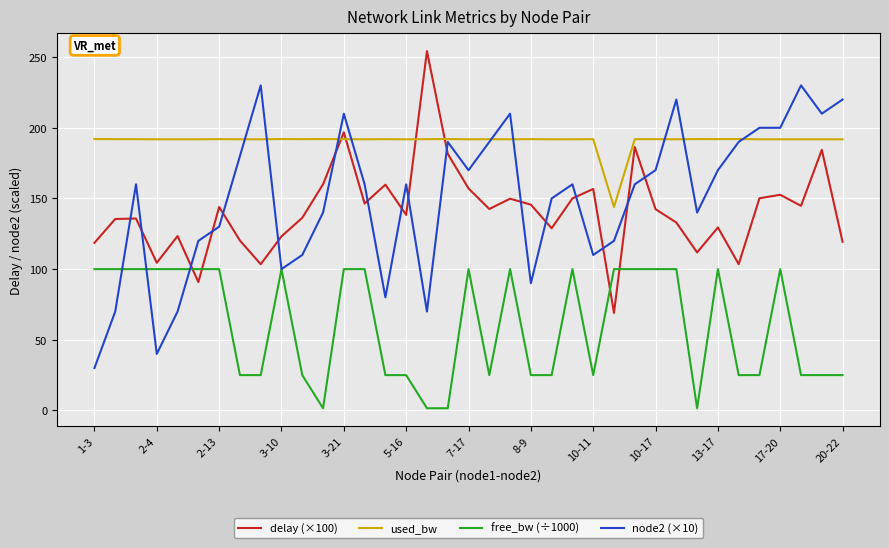

What is the maximum value shown in the chart?

254.3